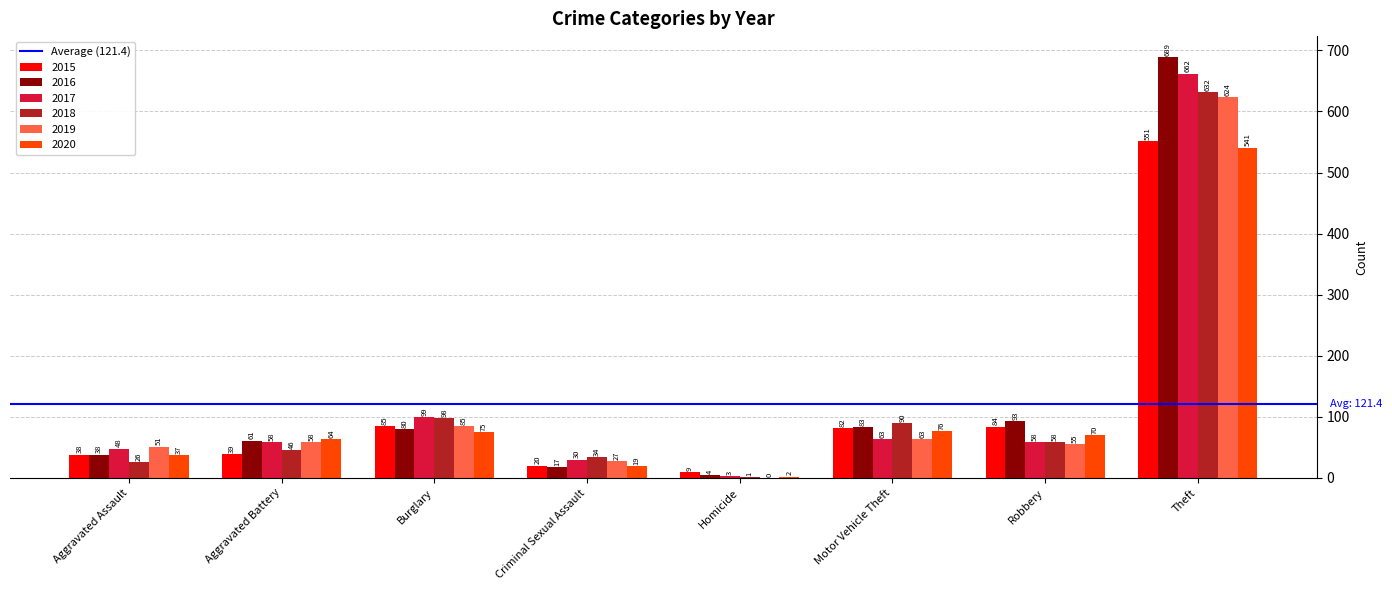

At which label is 2020 closest to 271?

Motor Vehicle Theft